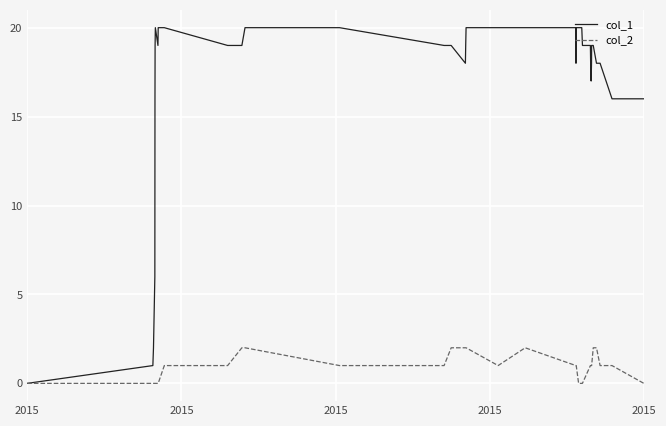

Which series has the largest total across all categories?

col_1